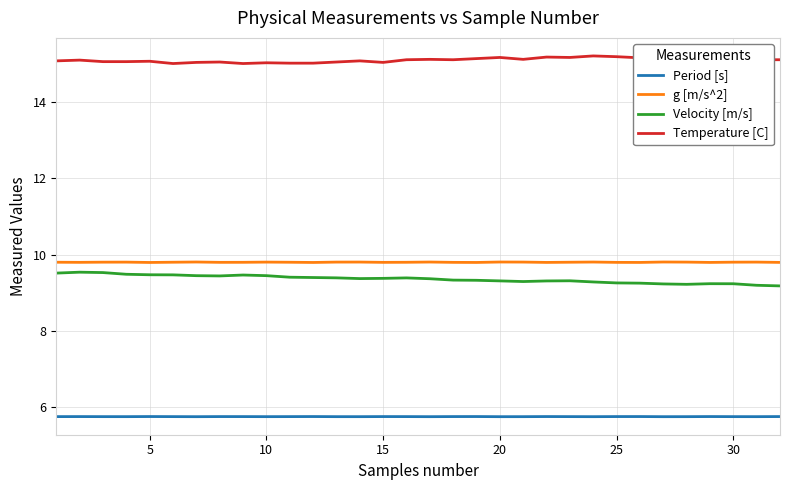

True or false: Period [s] and g [m/s^2] cross at least once.

False